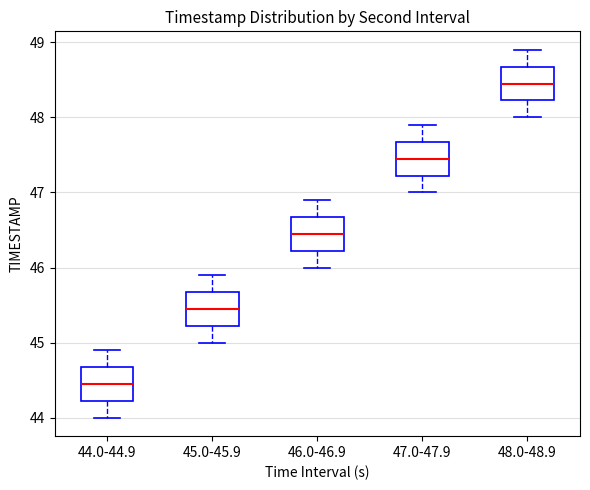

Where is the lower edge of the box for 48.0-48.9 on the y-axis? The values are not printed on the chart, so give them approximately, as read against the axis.

48.2